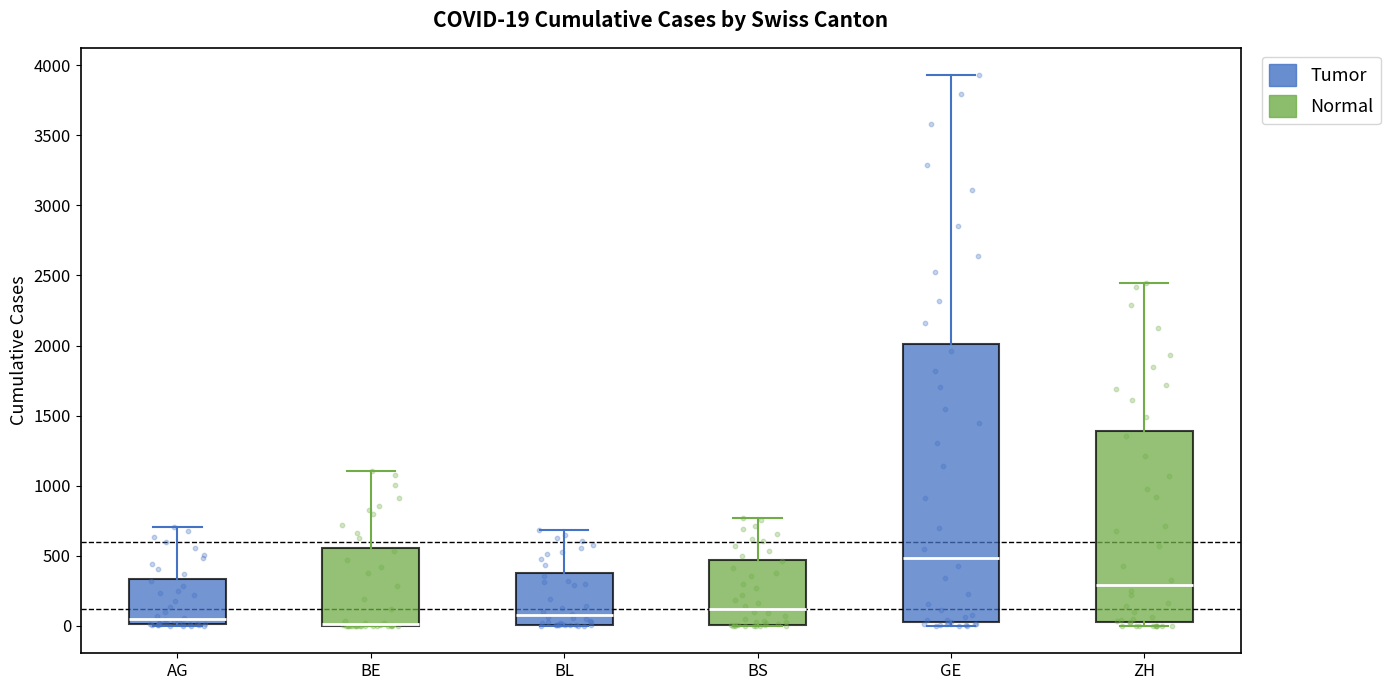

Comparing the boxes themselves (not the whiskers), which one is the tallest?

GE